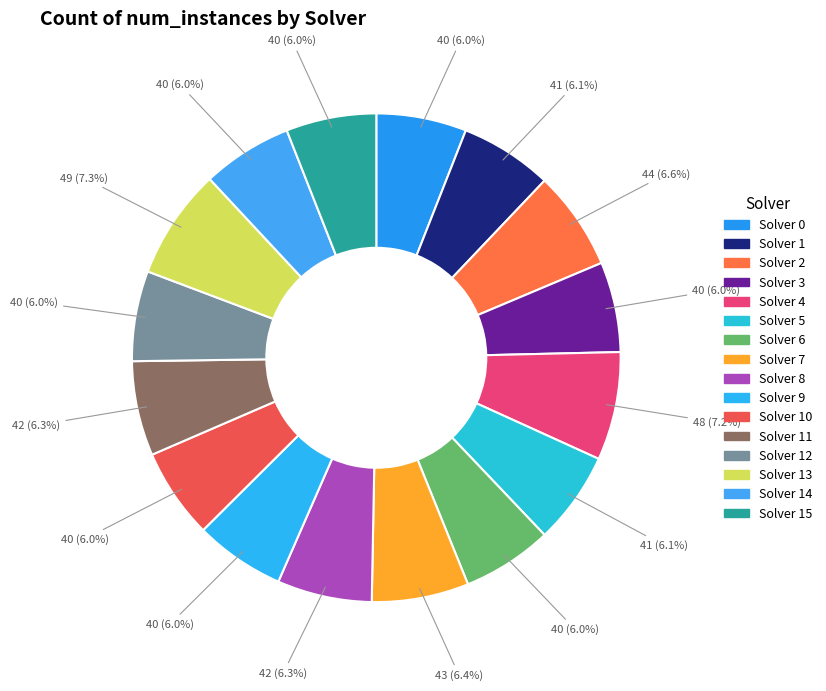

Is there a majority slice in this chart?

No